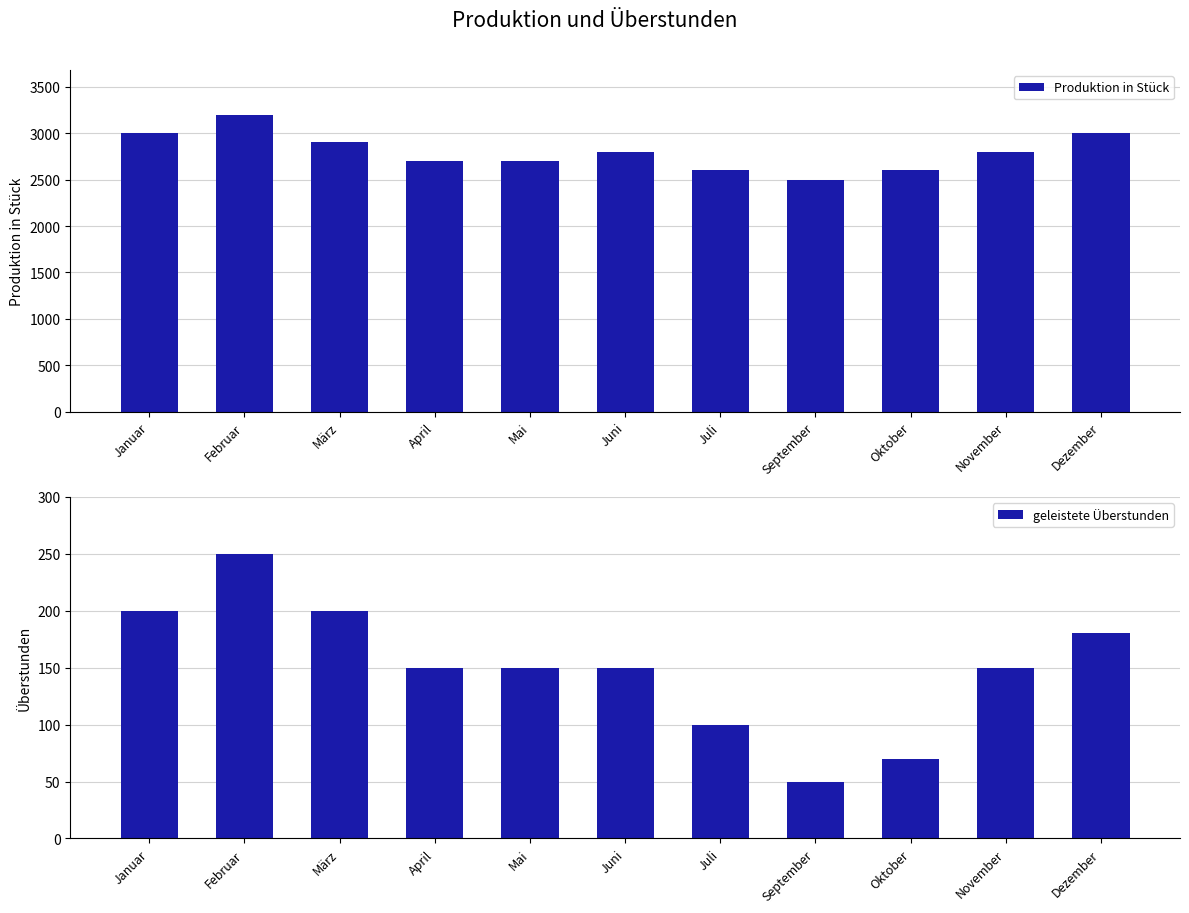

Rank the categories by Produktion in Stück value from lowest to highest.

September, Juli, Oktober, April, Mai, Juni, November, März, Januar, Dezember, Februar